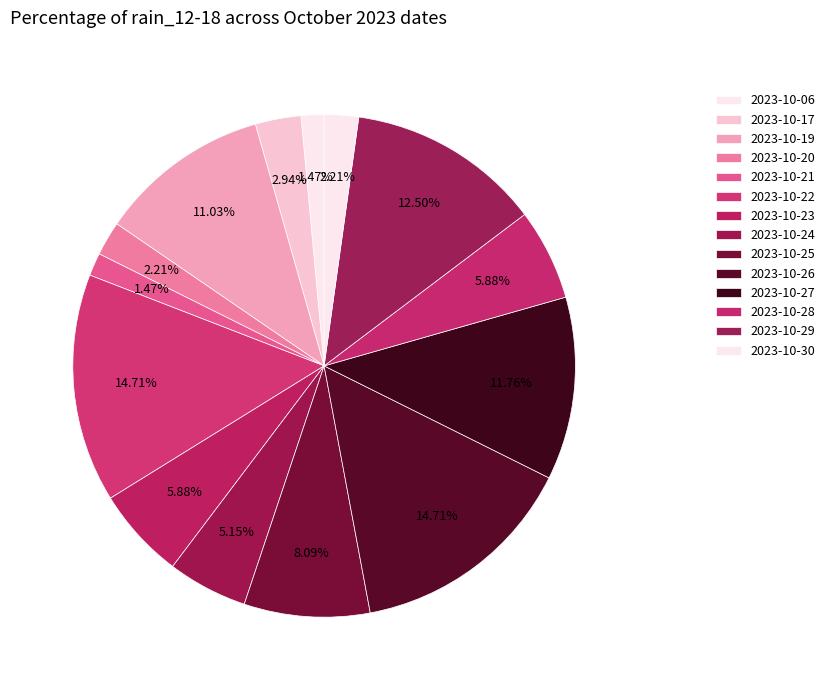

How many segments does this pie chart have?

14